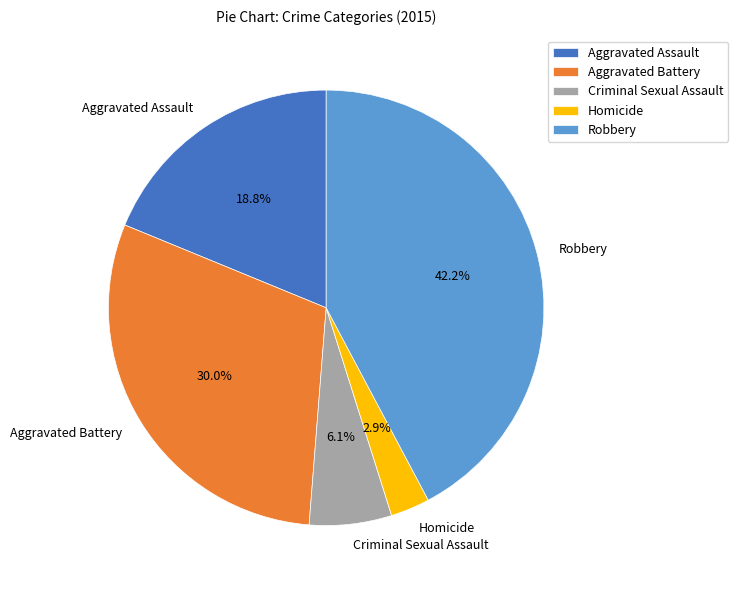

Does Criminal Sexual Assault account for over 50% of the chart?

No